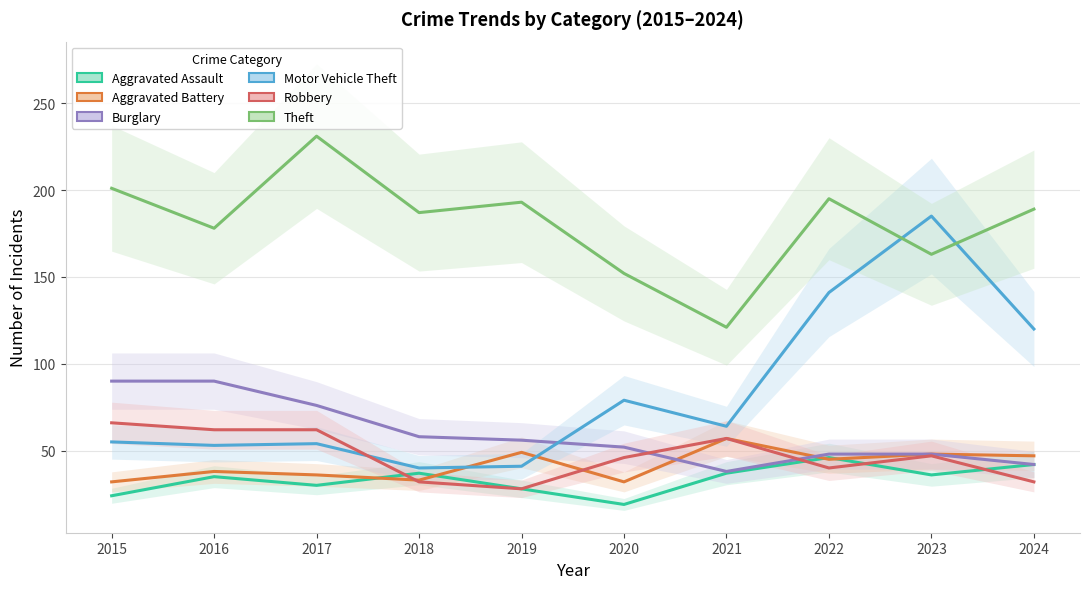

Does the chart display data point markers on the line(s)?

No